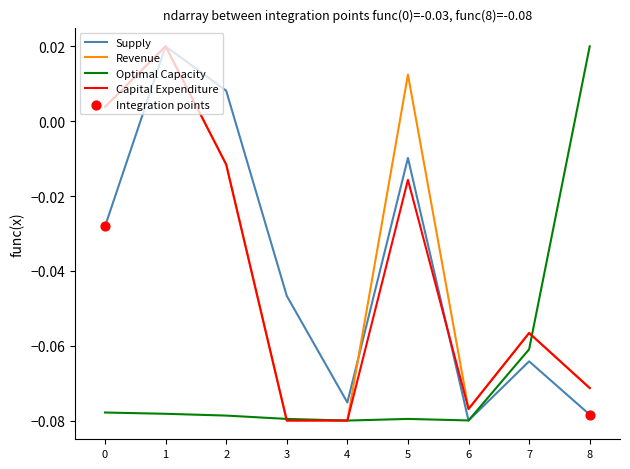

At which category is the sum across all series the highest?

1